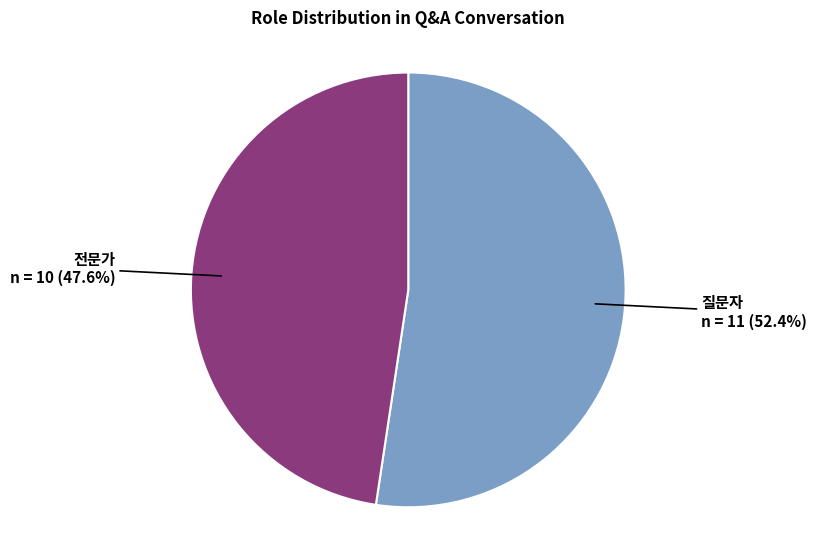

Does any single category account for the majority?

Yes